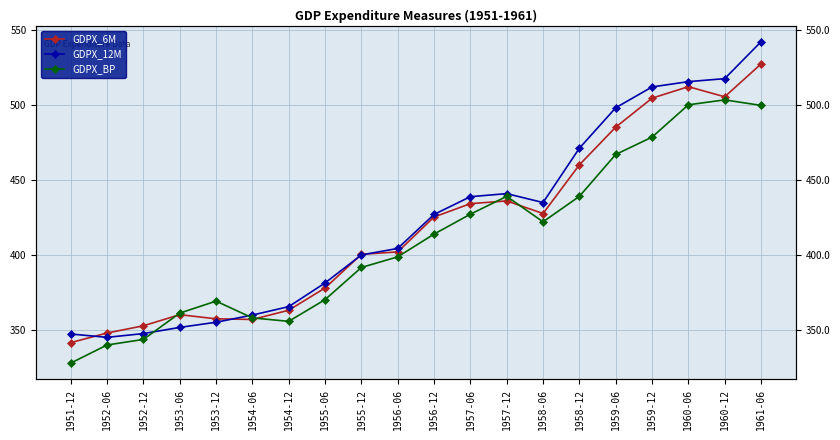

Where do GDPX_6M and GDPX_BP first cross each other?

1952-12 and 1953-06